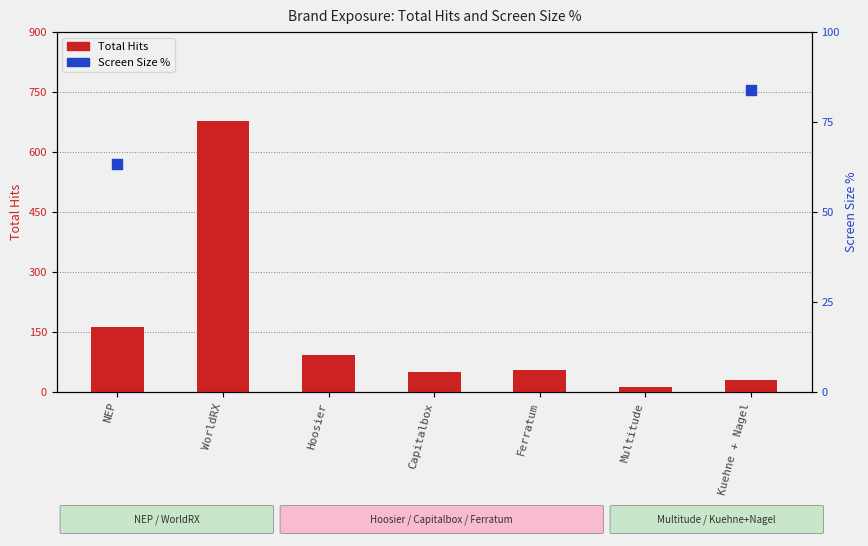

Is the value of Total Hits at Ferratum greater than the value of Screen Size % at Ferratum?

No